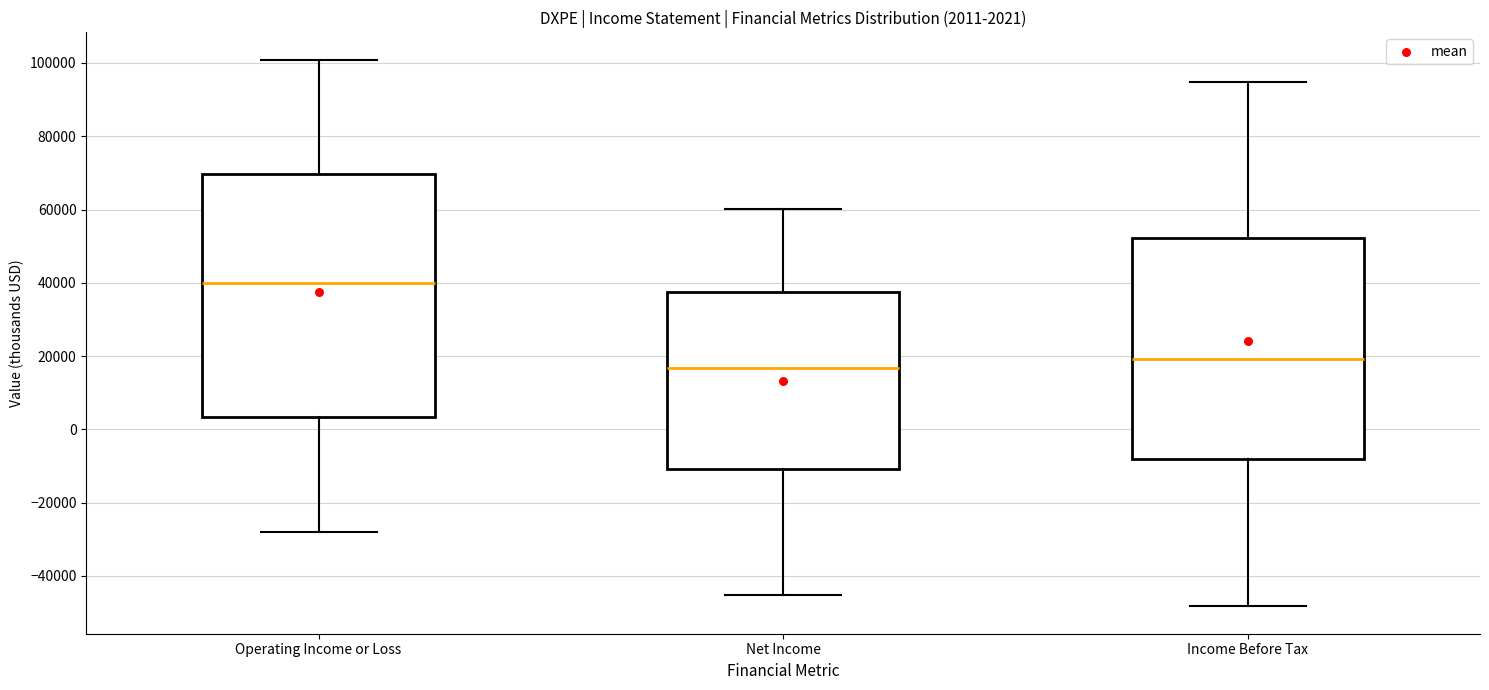

Which box is the tallest, from its lower edge to its upper edge?

Operating Income or Loss